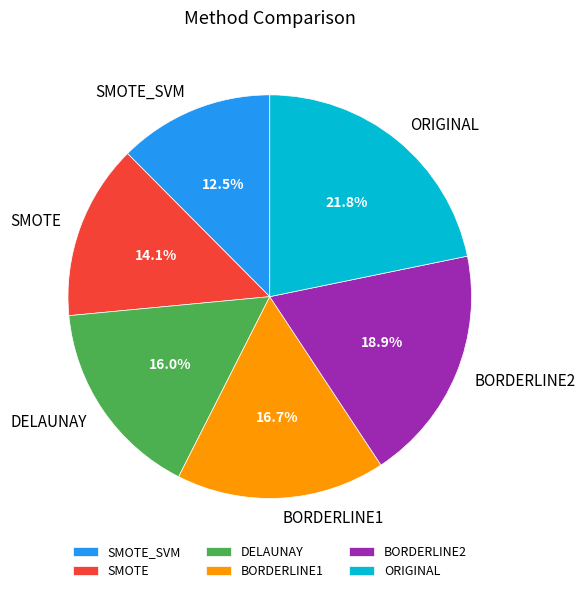

How many slices are in this pie chart?

6